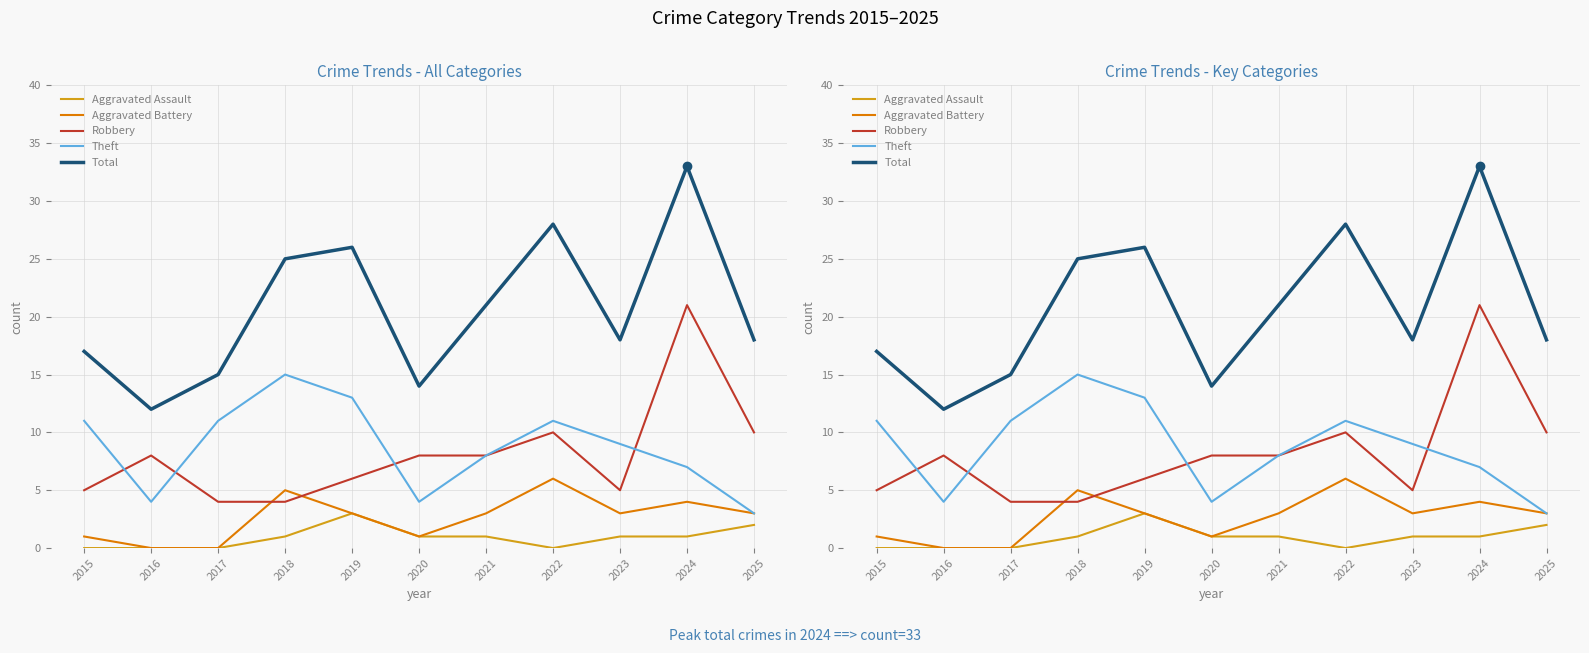

What is the maximum value shown in the chart?

33